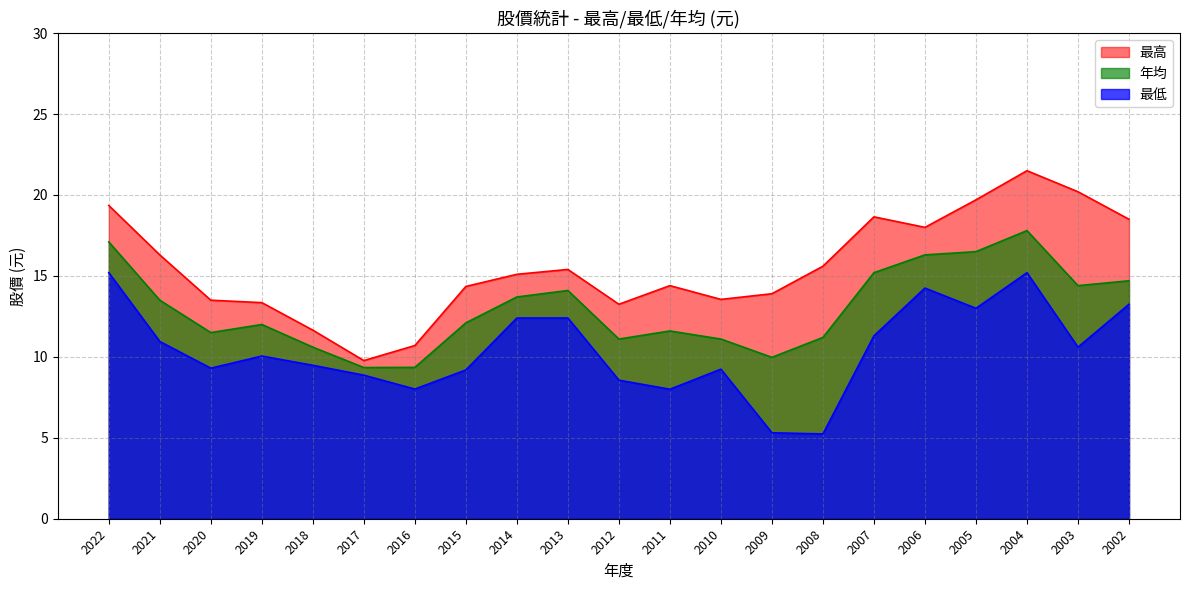

Is it true that 年均 equals 6.4 at 2018?

False